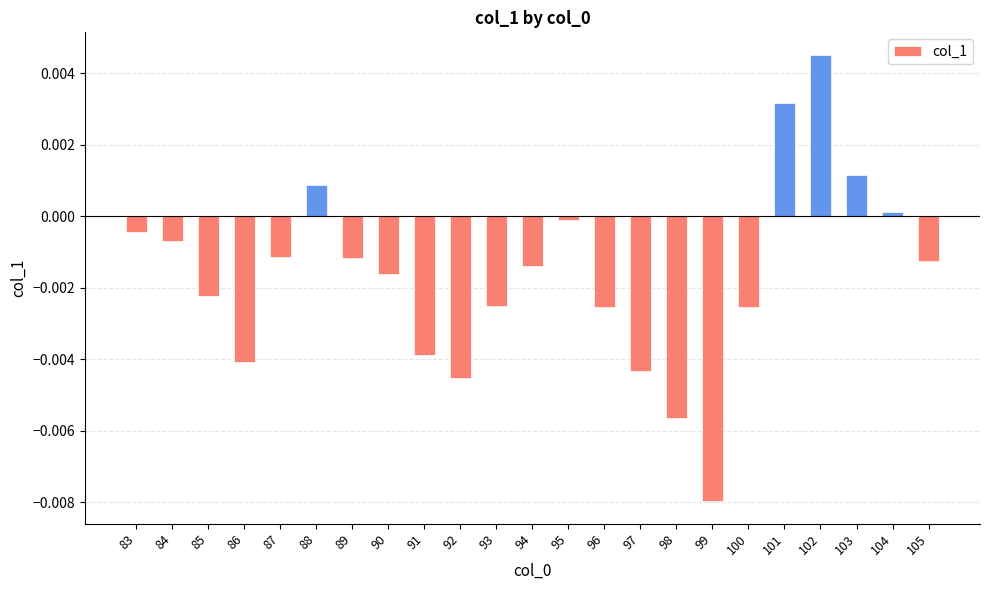

At which label does the data first exceed 0?

88